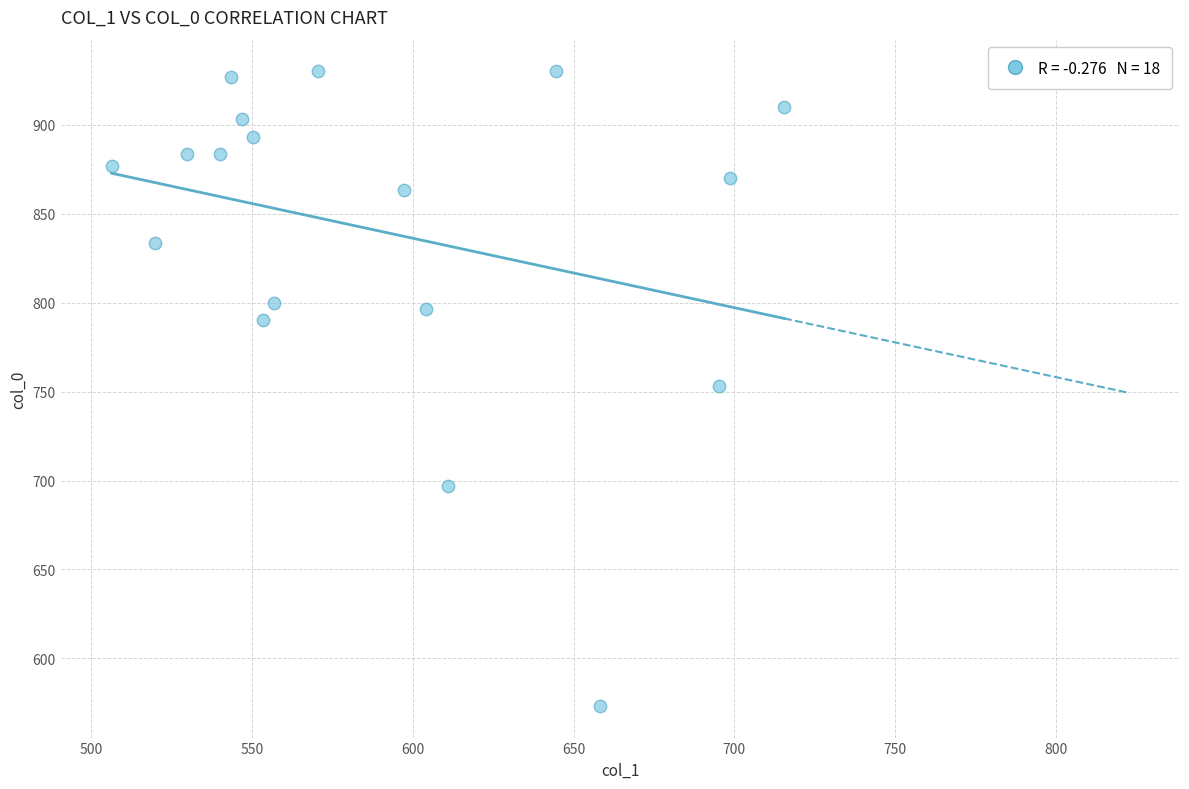

What is the range of Y values (max minus min)?

356.7